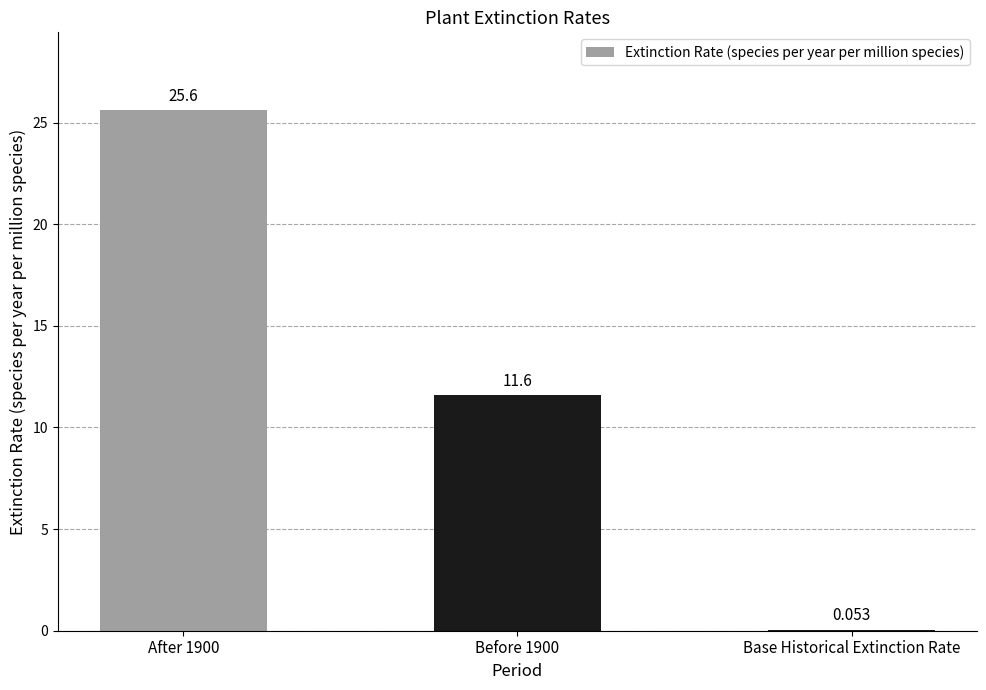

List the labels in order of value, smallest first.

Base Historical Extinction Rate, Before 1900, After 1900